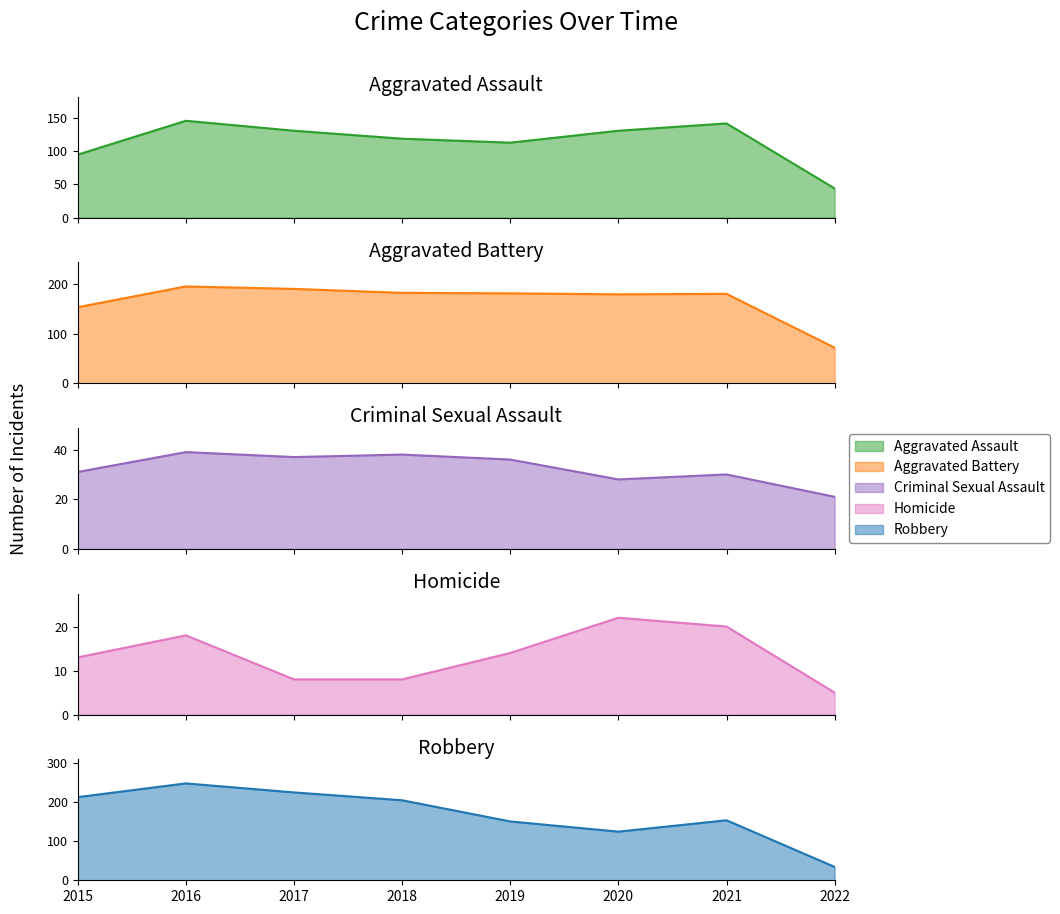

True or false: Criminal Sexual Assault and Aggravated Assault cross at least once.

False